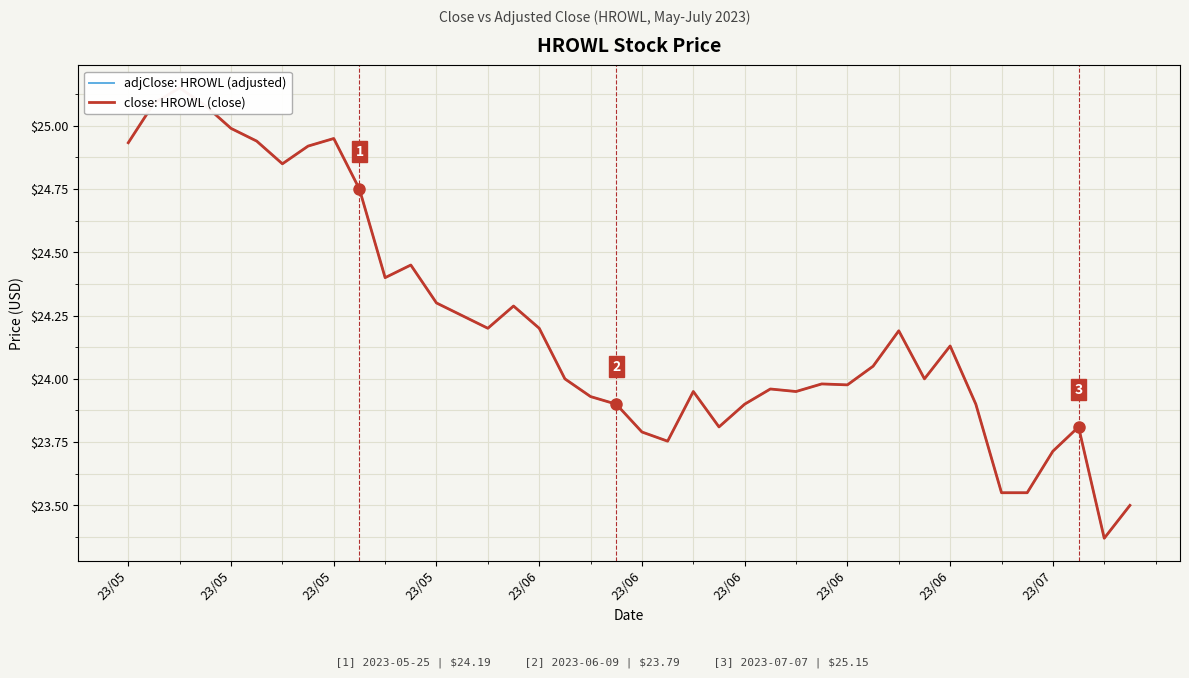

What are all the series names shown in the legend?

adjClose: HROWL (adjusted), close: HROWL (close)